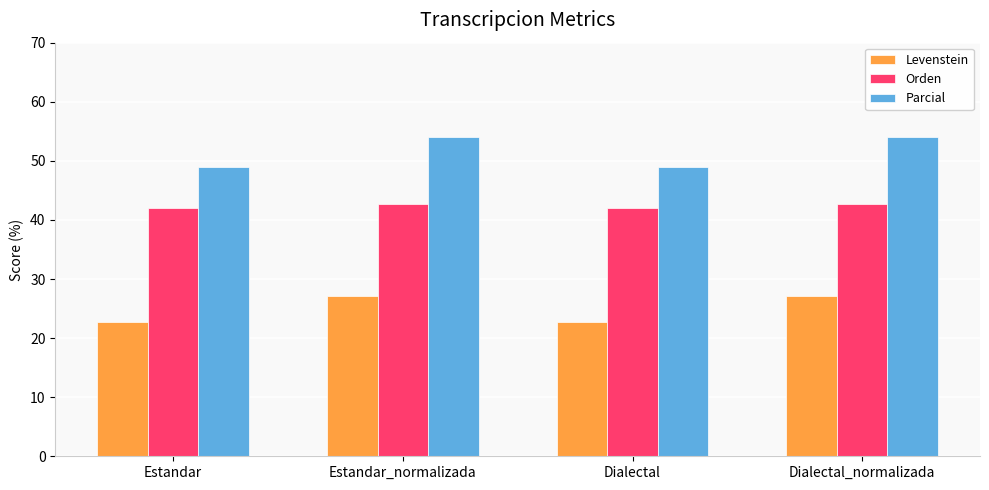

How many bars are there in each group?

3